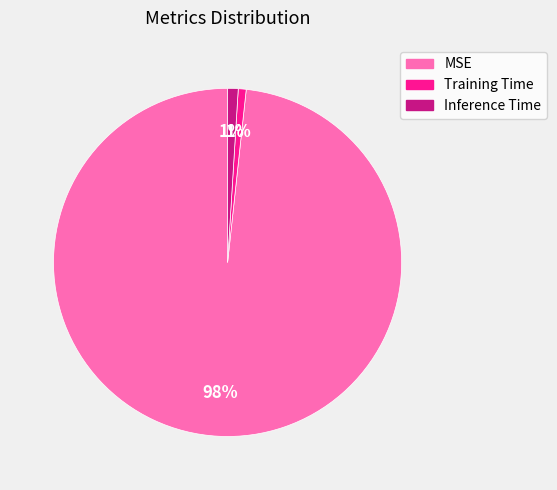

Do Training Time and Inference Time together represent more than half of the pie?

No